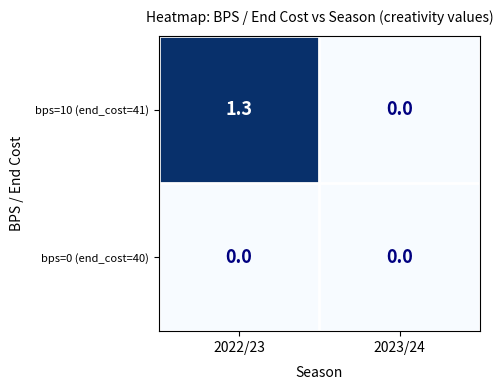

True or false: bps=0 (end_cost=40) has a value of 0.0 at 2022/23.

True